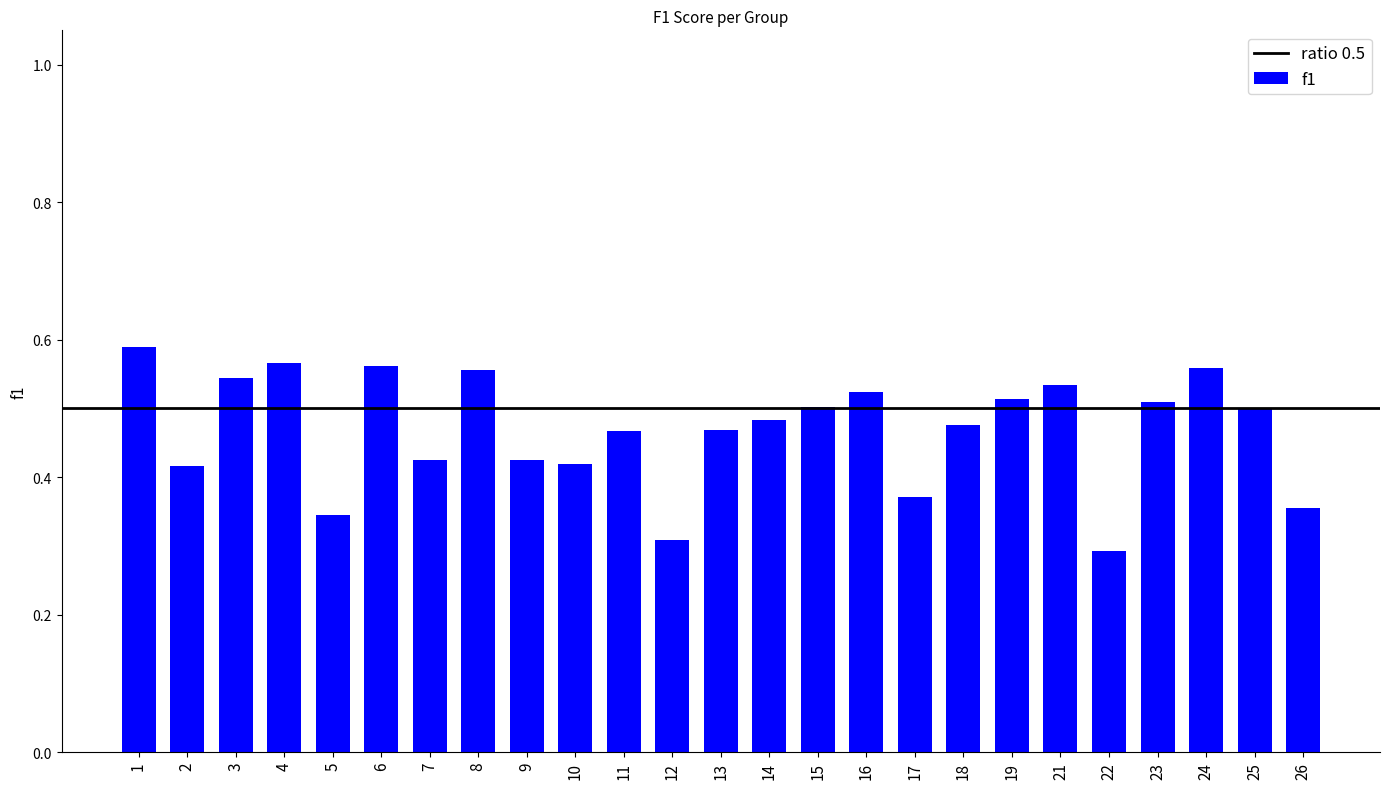

True or false: the data shows 0.3 at 12.

True